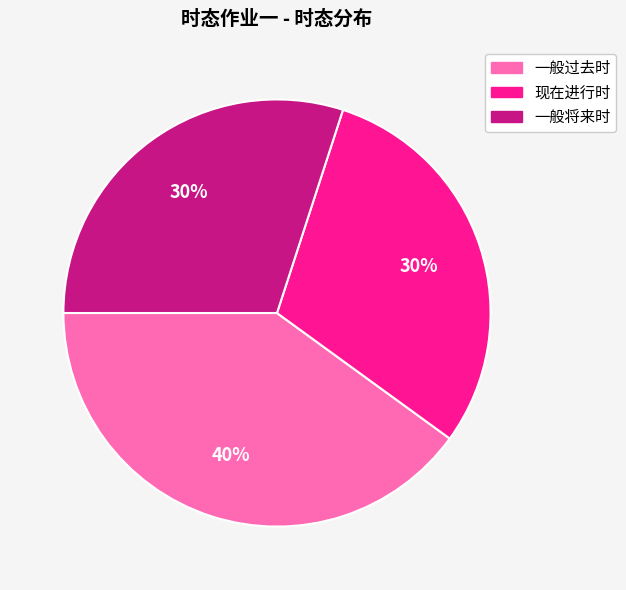

Is 一般过去时 the majority of the pie?

No